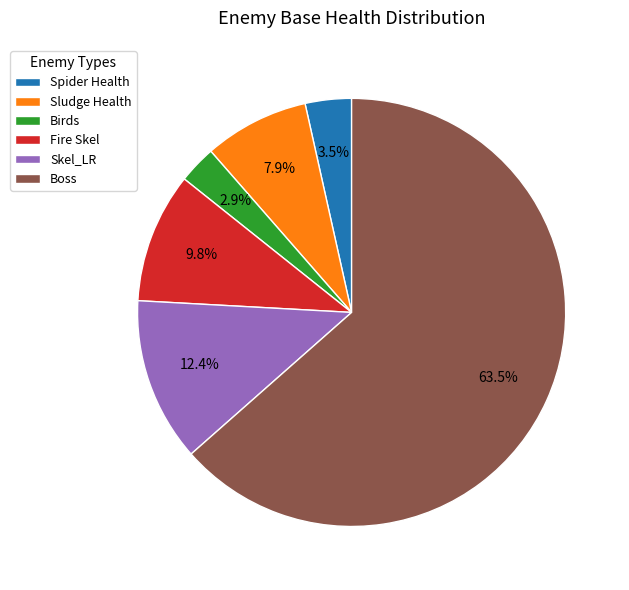

What is the total percentage of Birds and Sludge Health?

10.8%